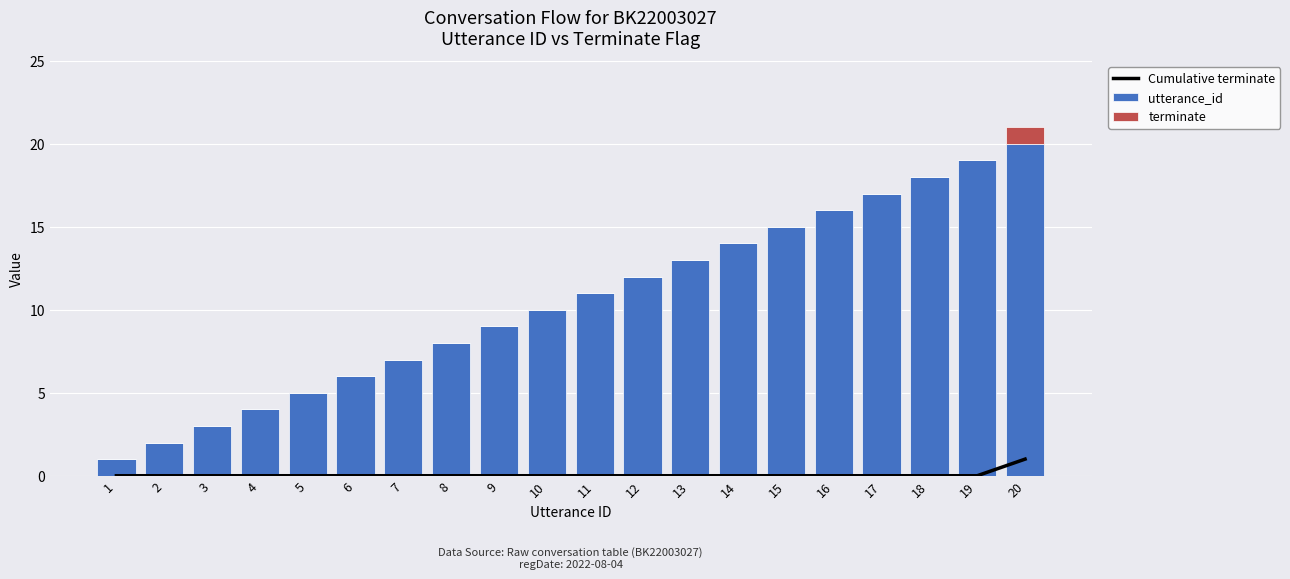

Which series has the widest spread of values?

utterance_id